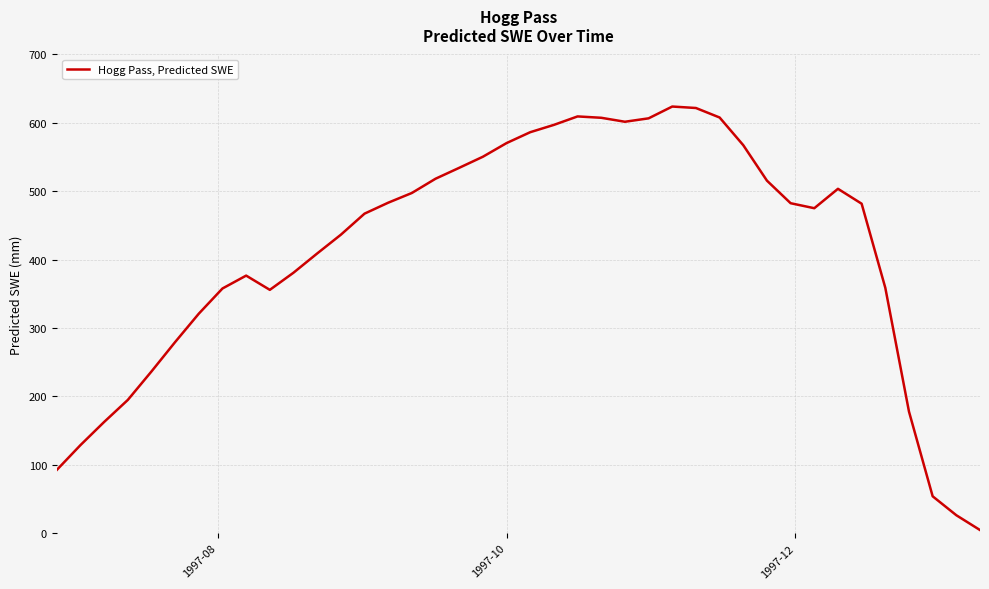

What is the difference between the maximum and minimum values?

619.2